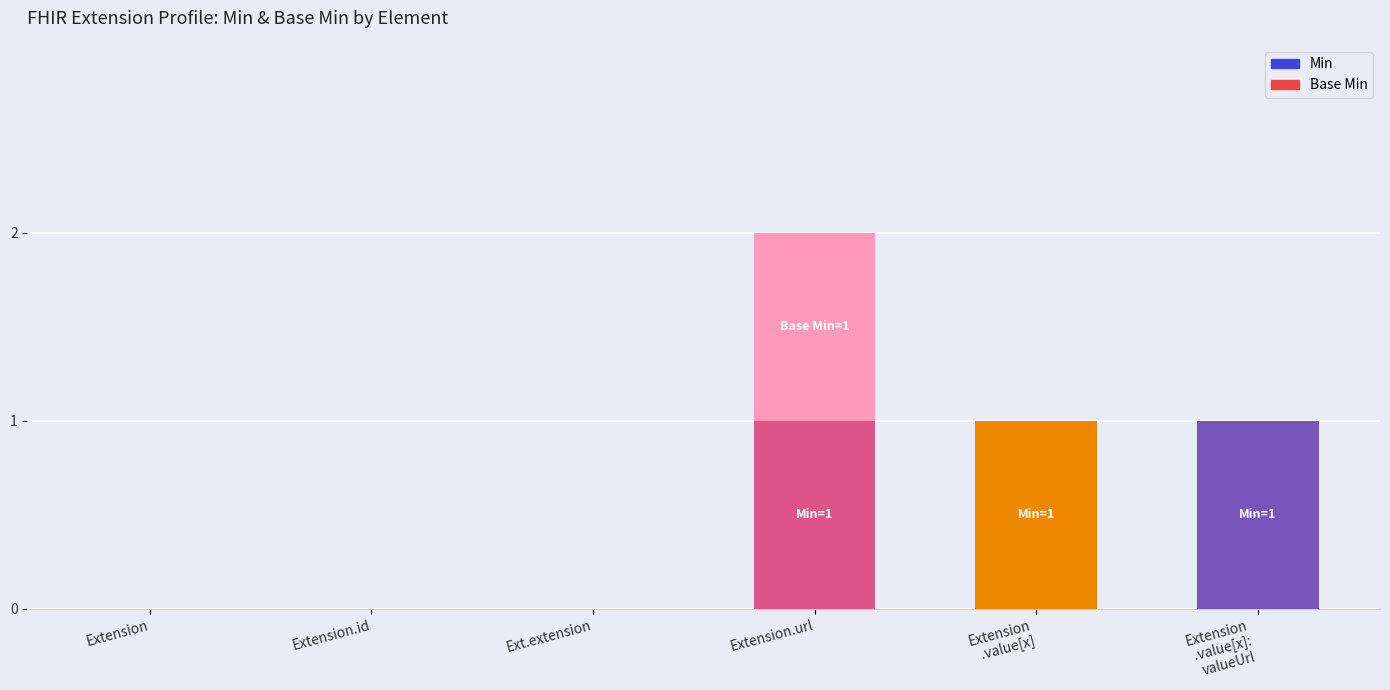

At which category is the sum across all series the highest?

Extension.url